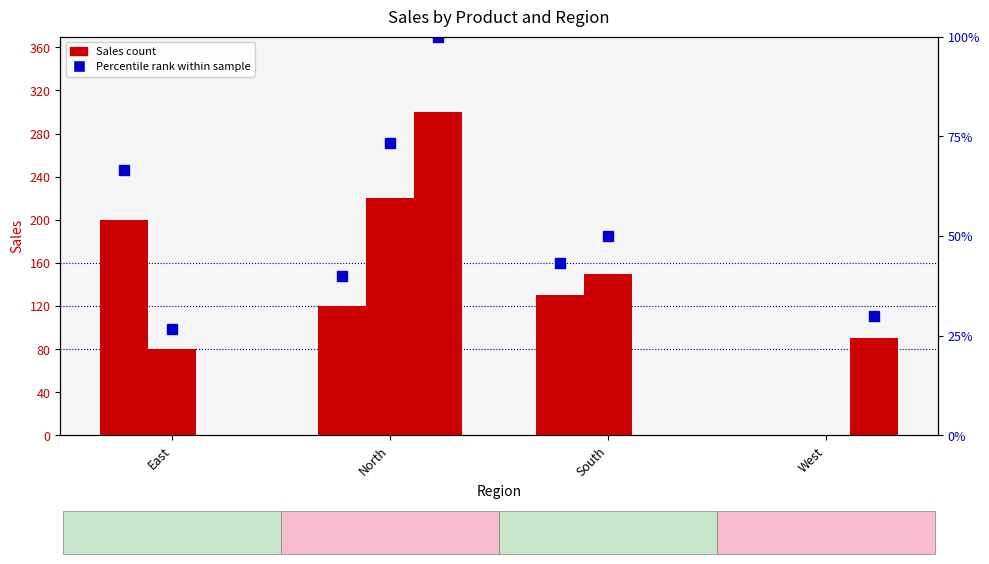

At which category does the chart reach its minimum across all series?

West